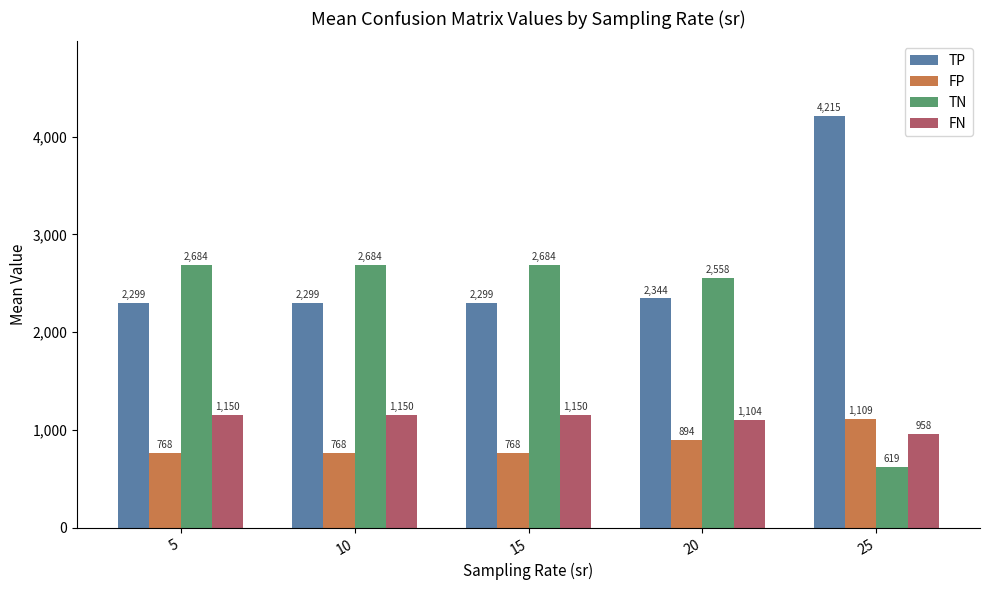

Which series has the largest range (max minus min)?

TN